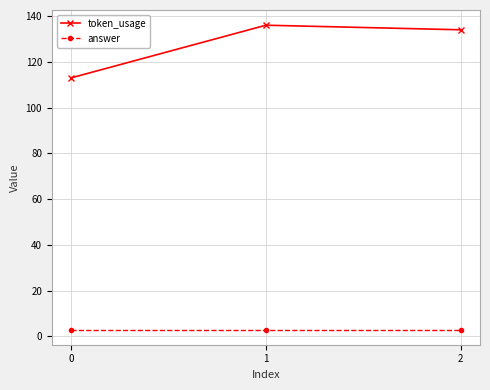

What is the maximum value for answer?

3